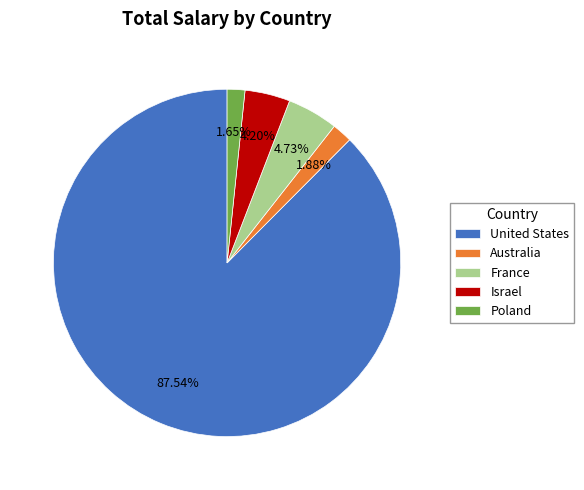

Which category has the biggest portion of the pie?

United States